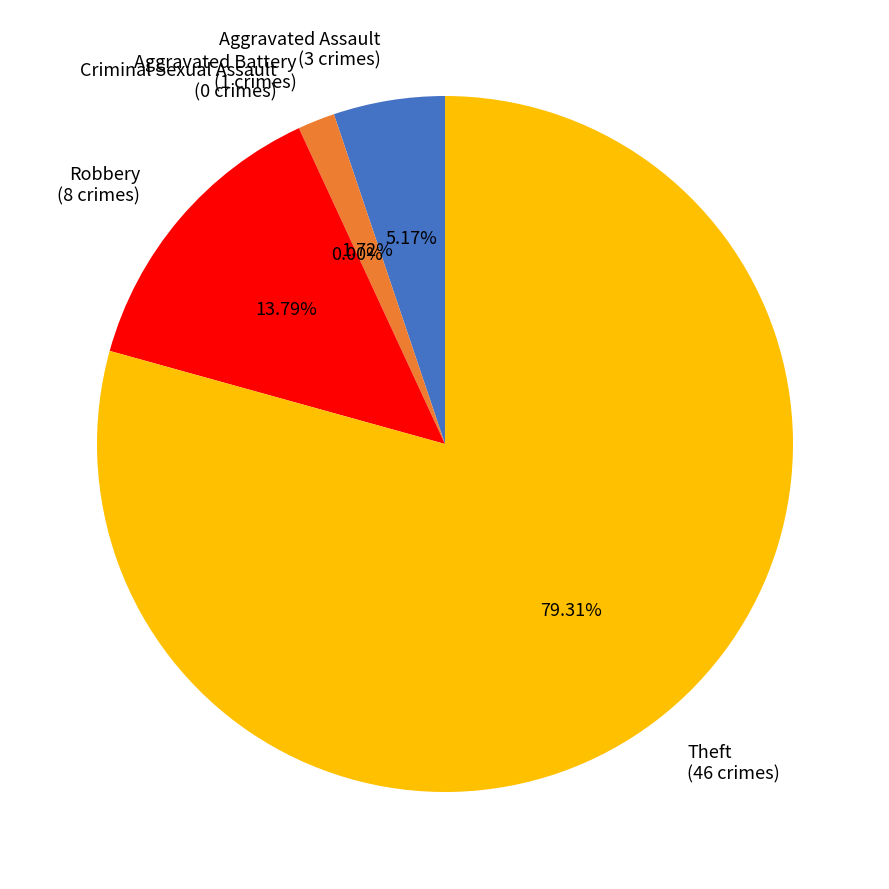

Rank the categories by value from lowest to highest.

Criminal Sexual Assault, Aggravated Battery, Aggravated Assault, Robbery, Theft